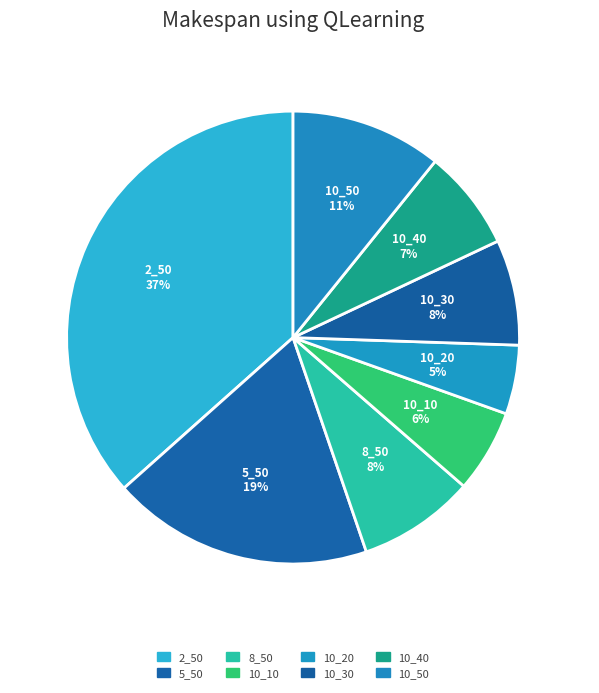

What percentage is the 10_20 slice, to the nearest percent?

5%